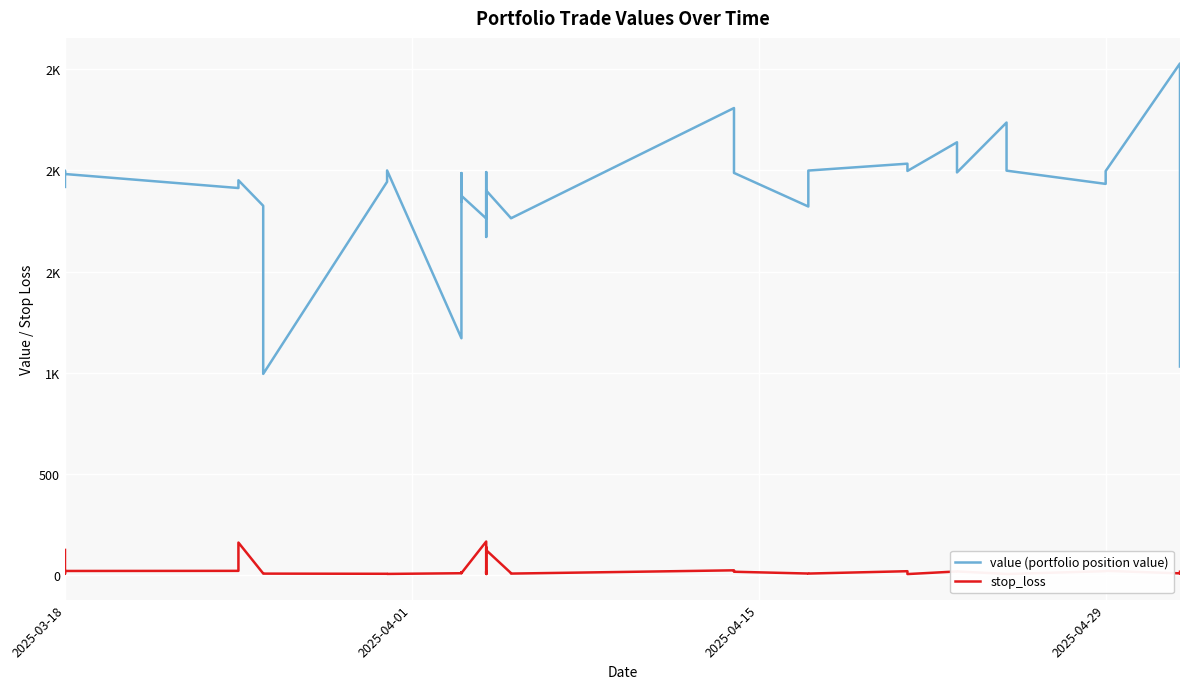

What is the sum of all stop_loss values?

1078.9